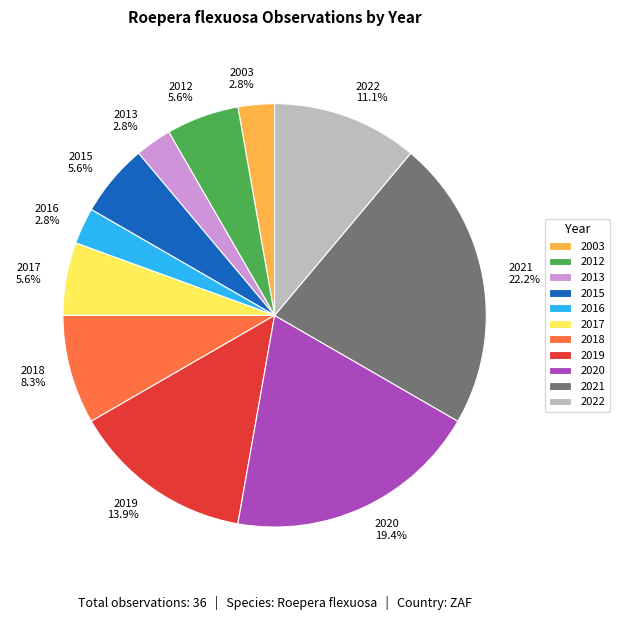

How many segments does this pie chart have?

11